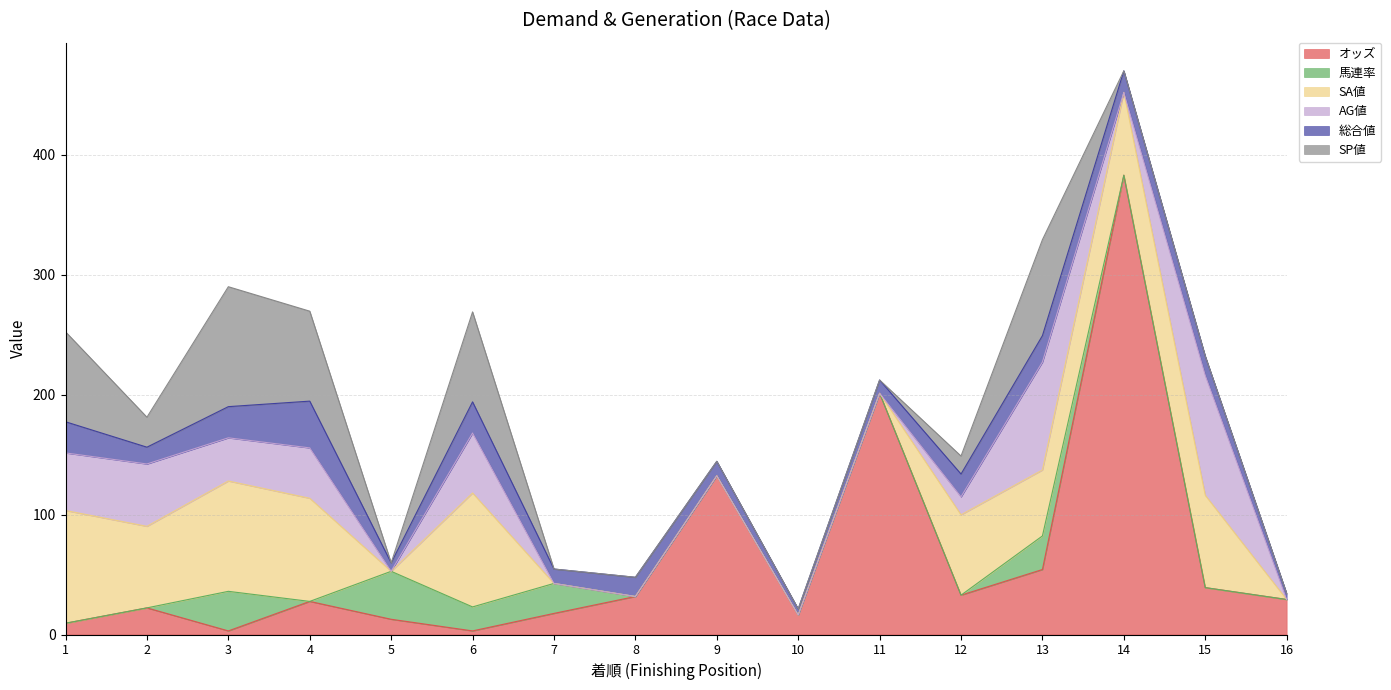

What is the spread (max minus min) of values at 11?

201.2